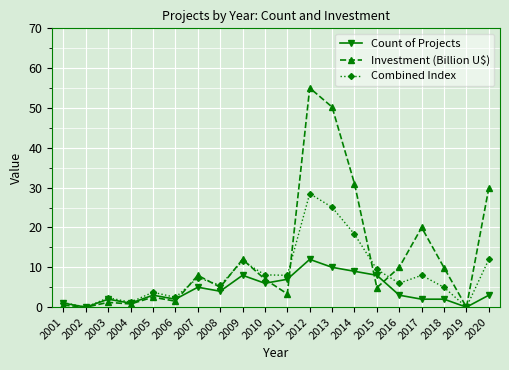

Which series has the largest total across all categories?

Investment (Billion U$)